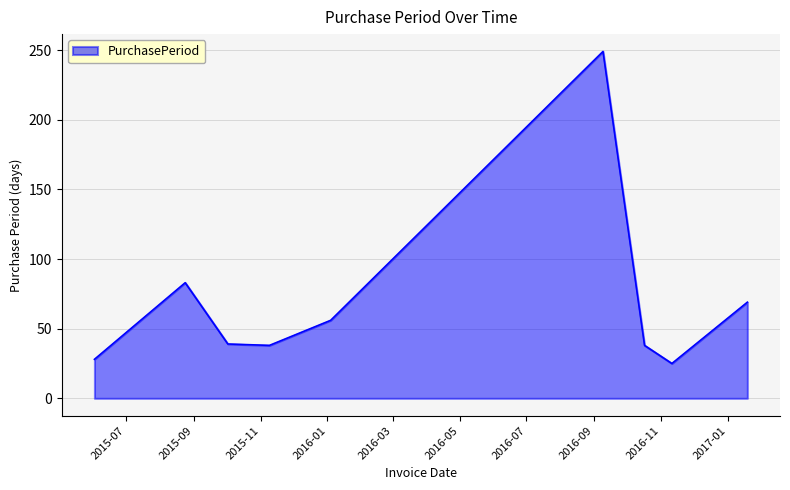

What is the maximum value shown in the chart?

249